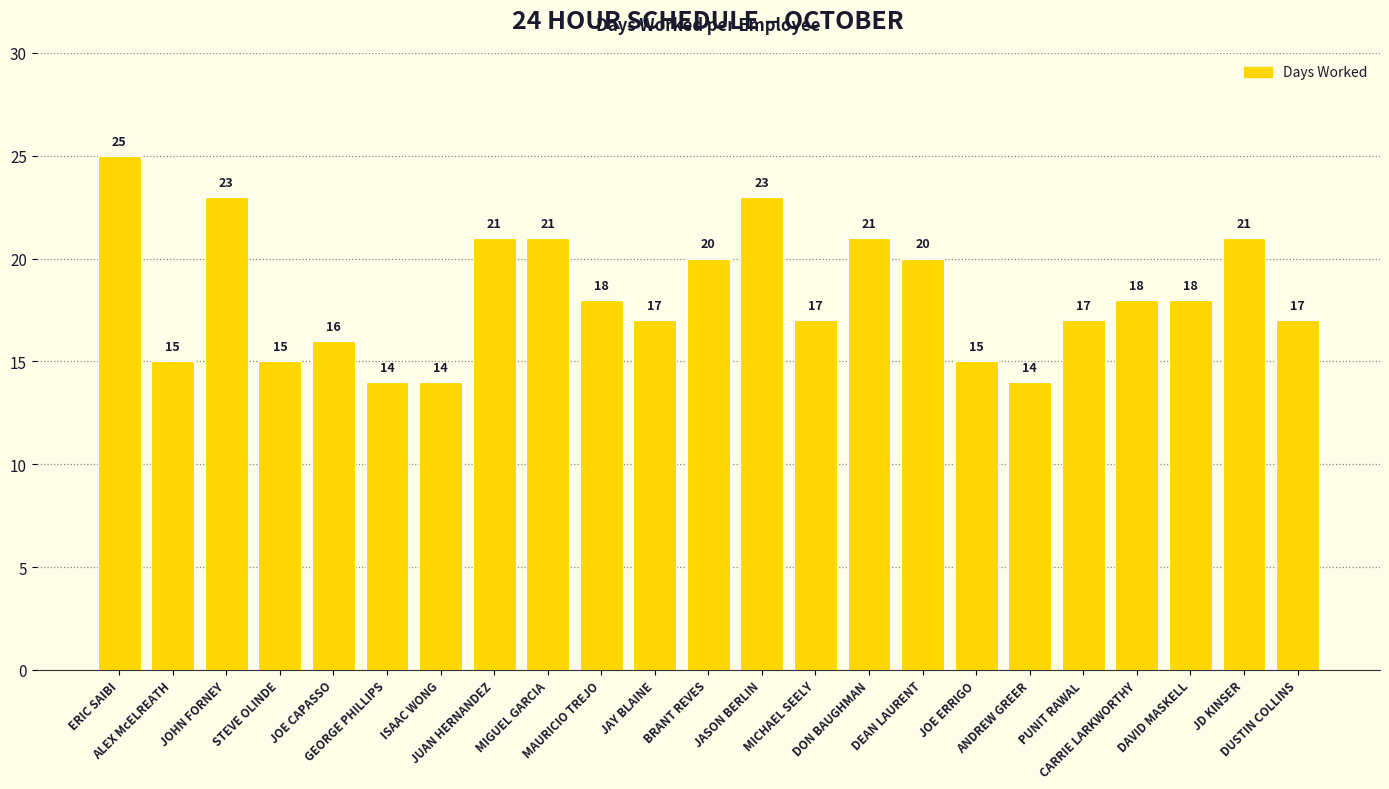

What is the difference between the values at MIGUEL GARCIA and JOE ERRIGO?

6